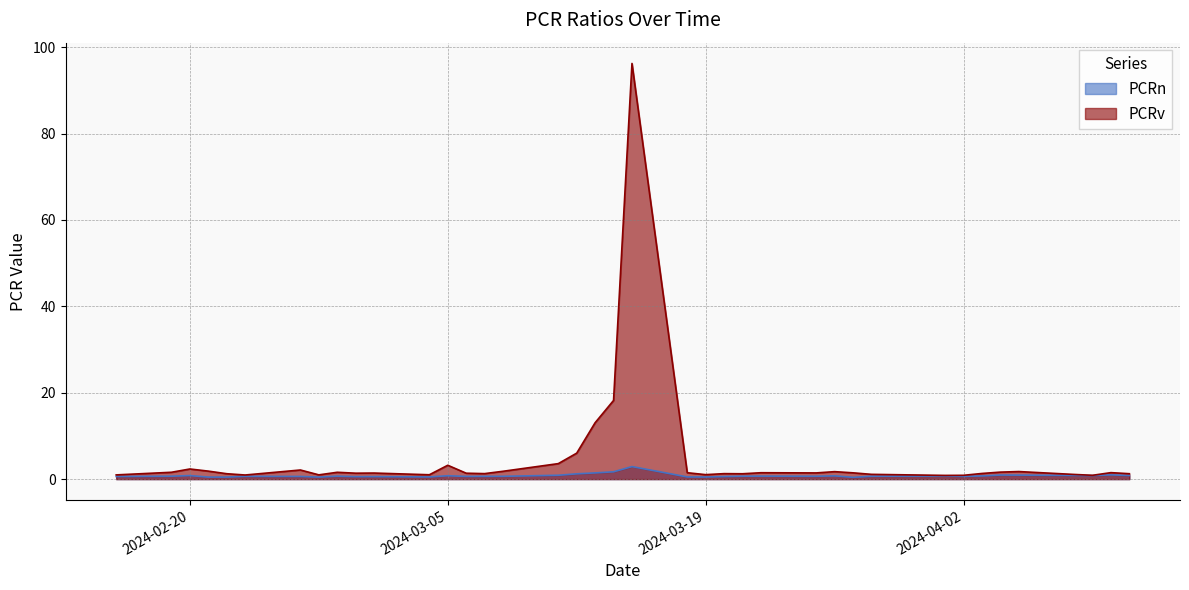

What is the label of the 28th point from the right?

2024-03-04